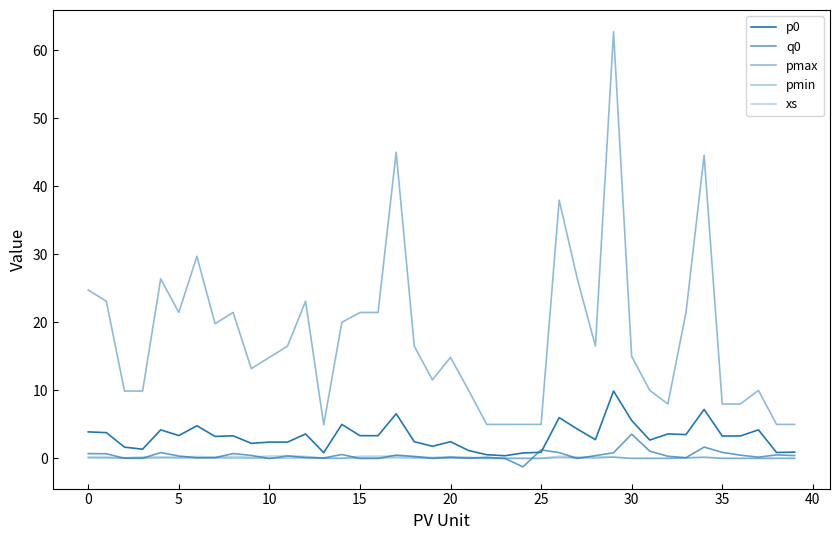

Is this an area chart (filled region under the line)?

No